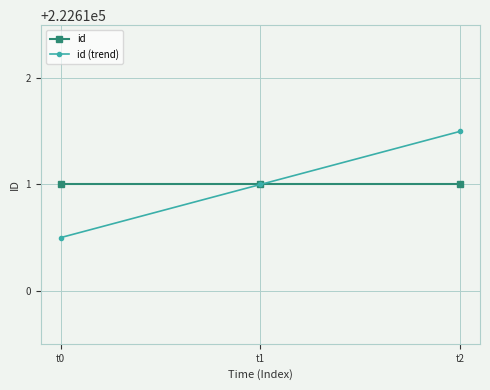

What is the maximum value shown in the chart?

222611.5